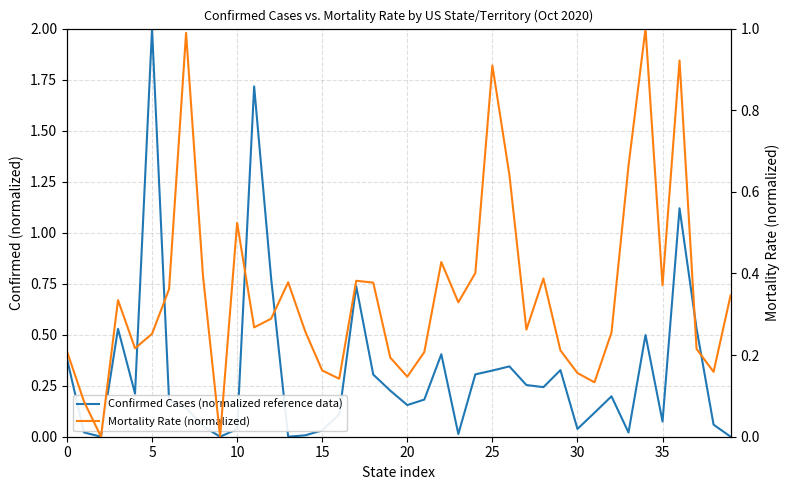

Read the Mortality Rate (normalized) value at 13.

0.4